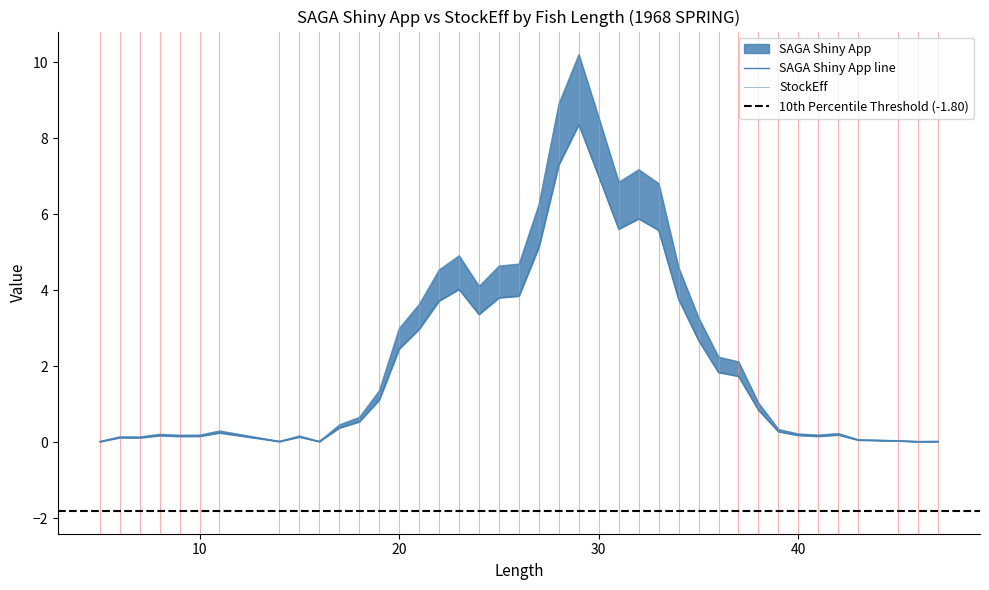

Reading left to right, list all the values displayed in this chart.

SAGA Shiny App: 5=0.0	6=0.1	7=0.1	8=0.2	9=0.2	10=0.2	11=0.2	14=0.0	15=0.1	16=0.0	17=0.4	18=0.5	19=1.1	20=2.5	21=3.0	22=3.7	23=4.0	24=3.4	25=3.8	26=3.8	27=5.1	28=7.3	29=8.4	30=7.0	31=5.6	32=5.9	33=5.6	34=3.8	35=2.7	36=1.8	37=1.7	38=0.9	39=0.3	40=0.2	41=0.2	42=0.2	43=0.1	45=0.0	46=0.0	47=0.0
StockEff: 5=0.0	6=0.2	7=0.1	8=0.2	9=0.2	10=0.2	11=0.3	14=0.0	15=0.2	16=0.0	17=0.5	18=0.7	19=1.4	20=3.0	21=3.6	22=4.5	23=4.9	24=4.1	25=4.6	26=4.7	27=6.3	28=8.9	29=10.2	30=8.5	31=6.8	32=7.2	33=6.8	34=4.6	35=3.3	36=2.2	37=2.1	38=1.0	39=0.3	40=0.2	41=0.2	42=0.2	43=0.1	45=0.0	46=0.0	47=0.0